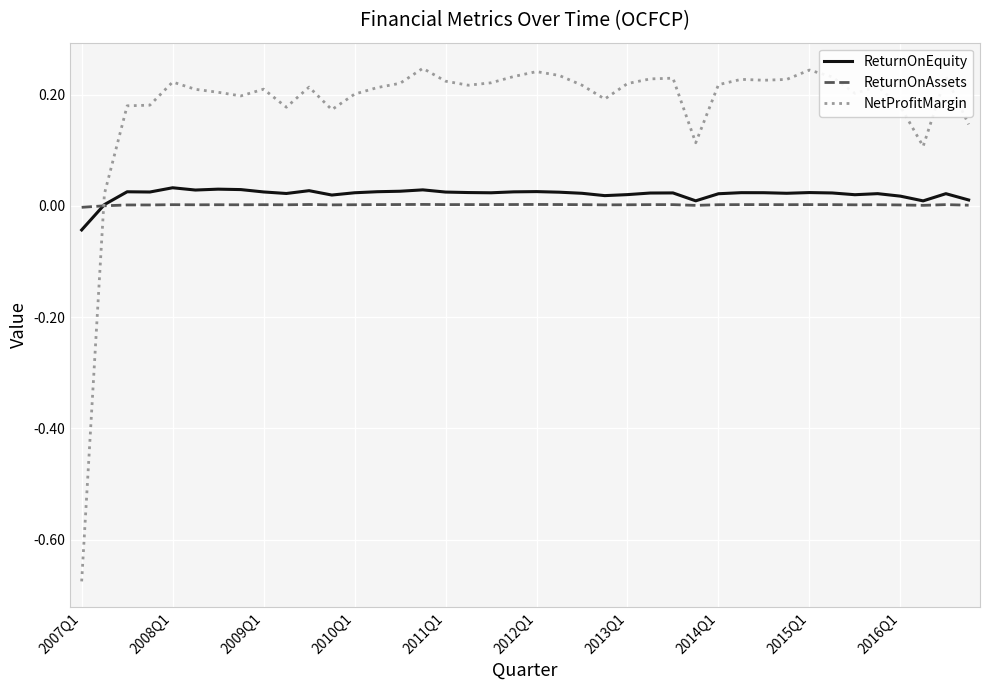

True or false: ReturnOnEquity and NetProfitMargin cross at least once.

True